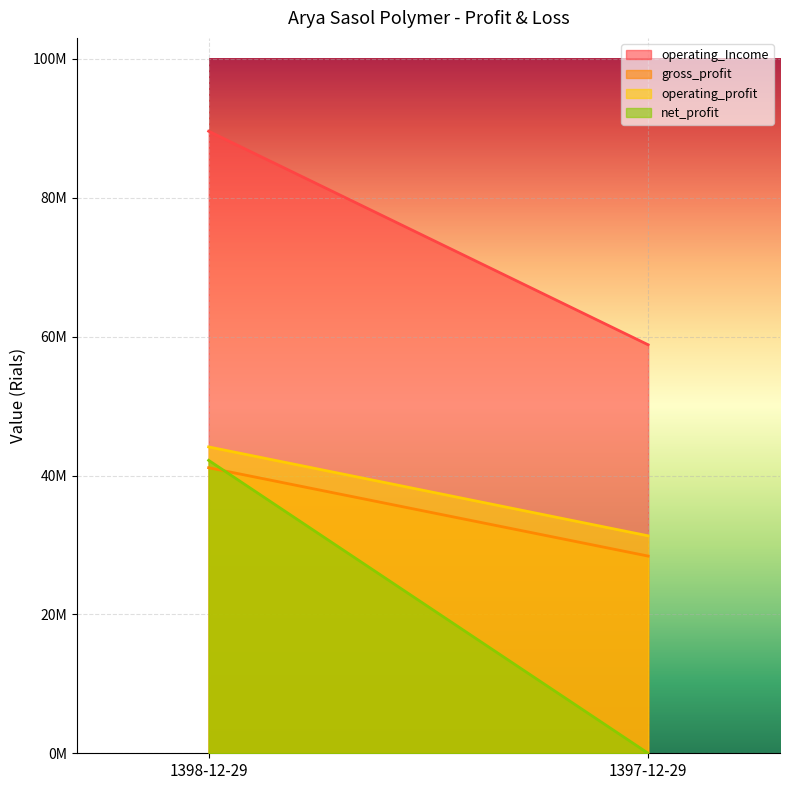

What is the maximum value shown in the chart?

89593769